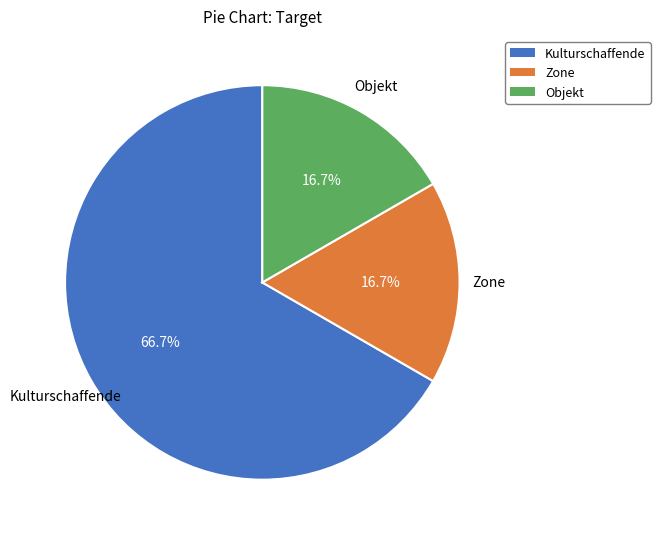

Which category has the biggest portion of the pie?

Kulturschaffende